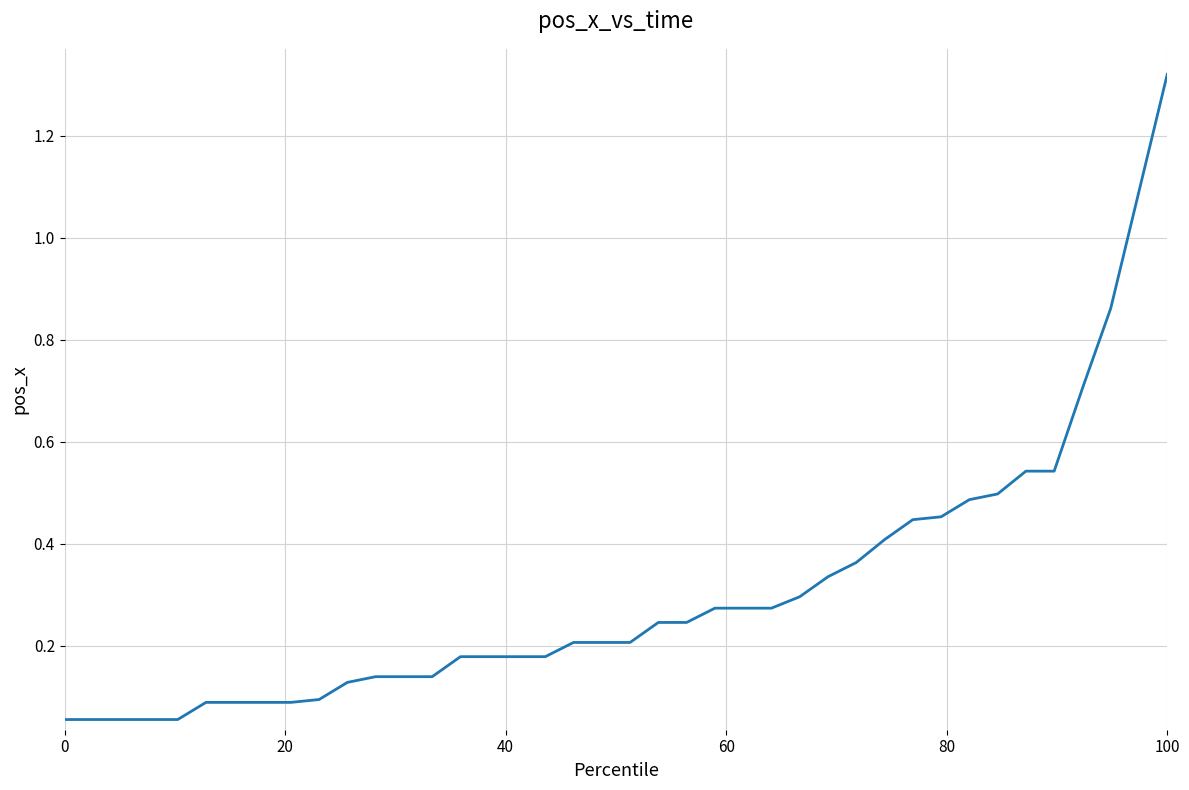

How many lines are shown in the chart?

1